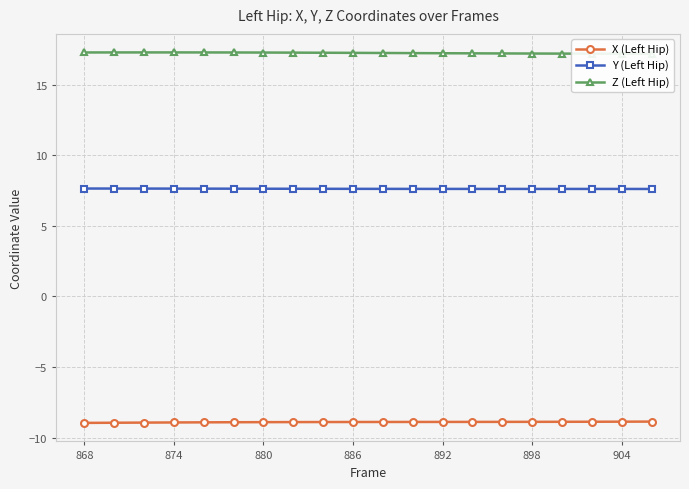

True or false: X (Left Hip) and Y (Left Hip) cross at least once.

False